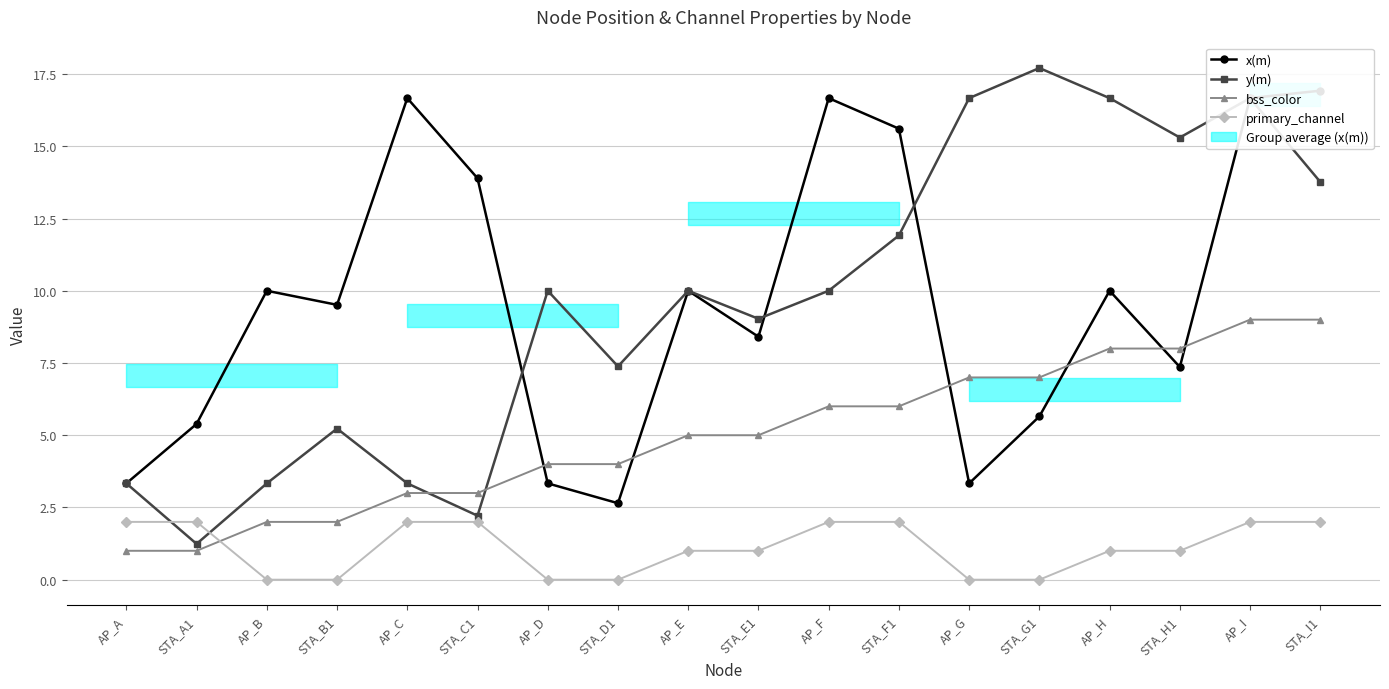

Does the chart have visible grid lines?

Yes